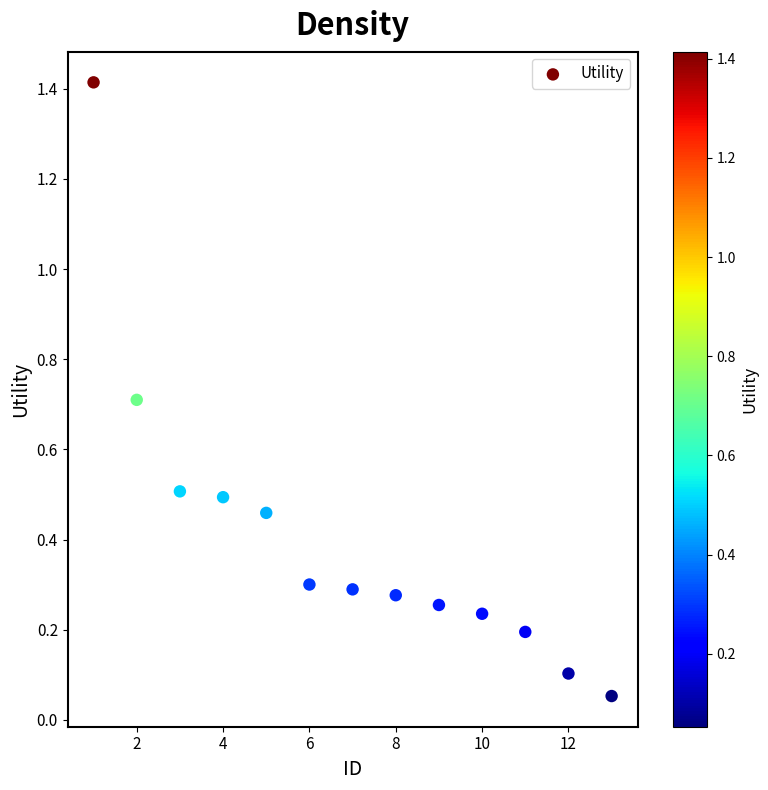

What is the range of X values (max minus min)?

12.0